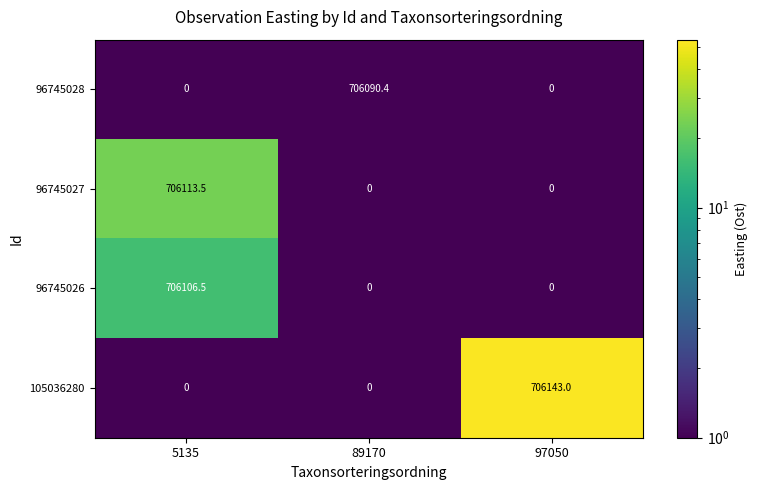

Which series has the largest range (max minus min)?

105036280